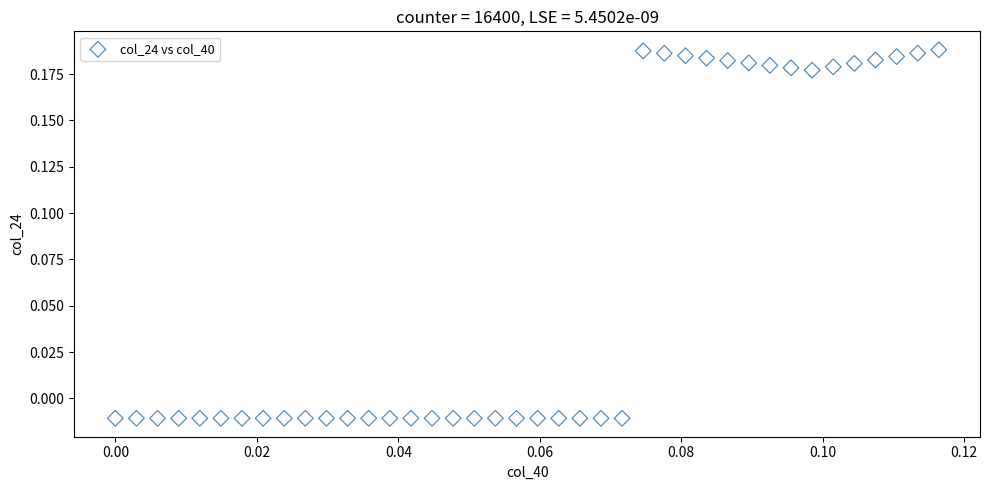

How many data points are displayed?

40